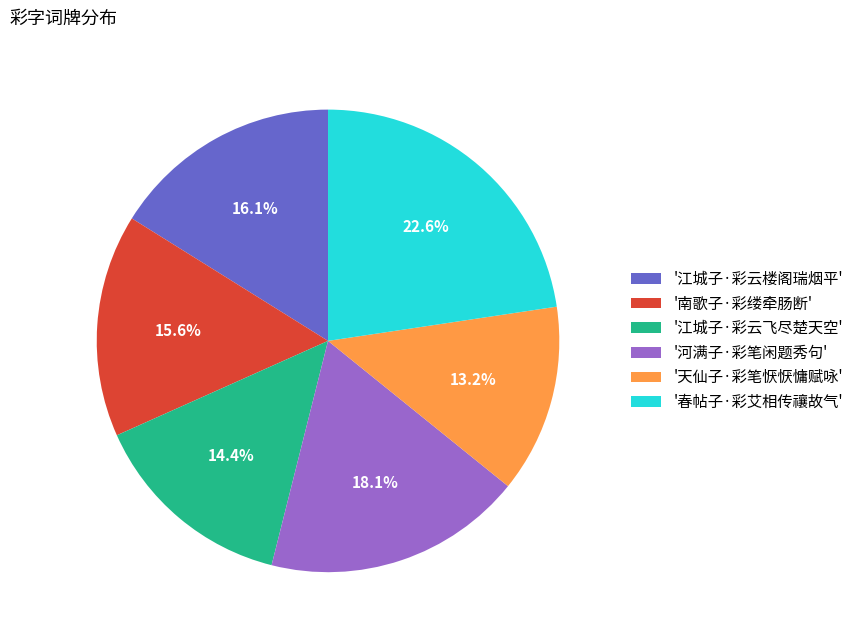

What is the ratio of the value at '江城子·彩云飞尽楚天空' to the value at '春帖子·彩艾相传禳故气'?

0.6